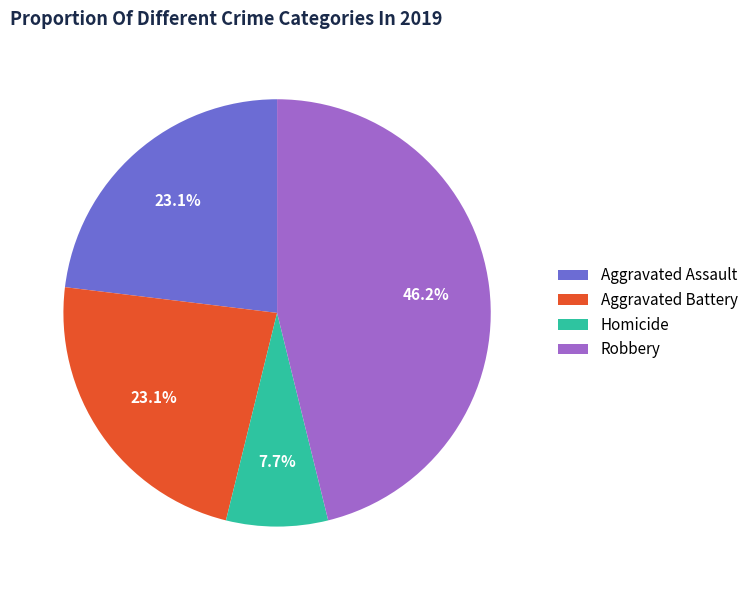

Is Aggravated Assault the majority of the pie?

No